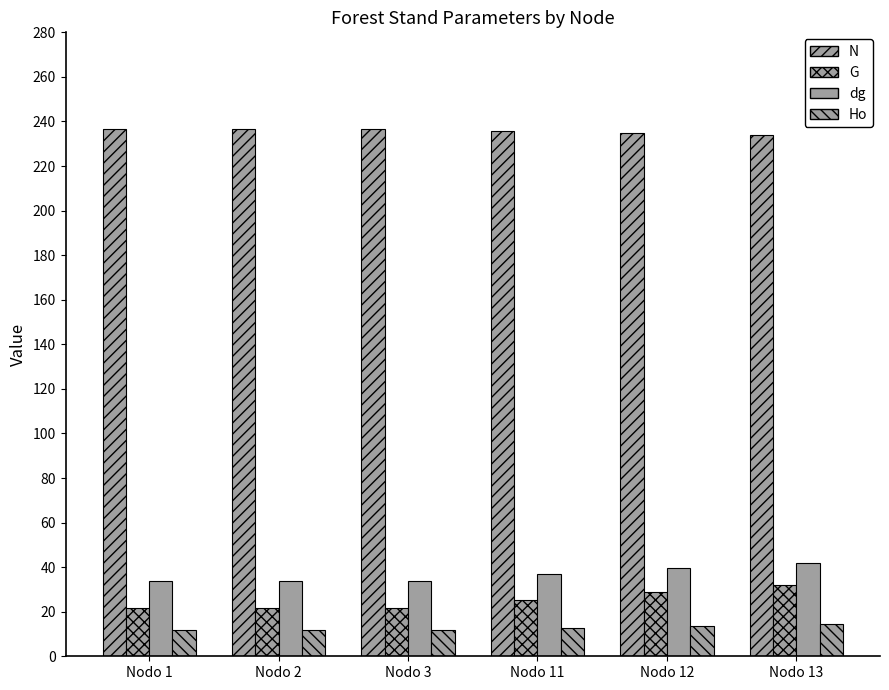

How many series are shown in this chart?

4